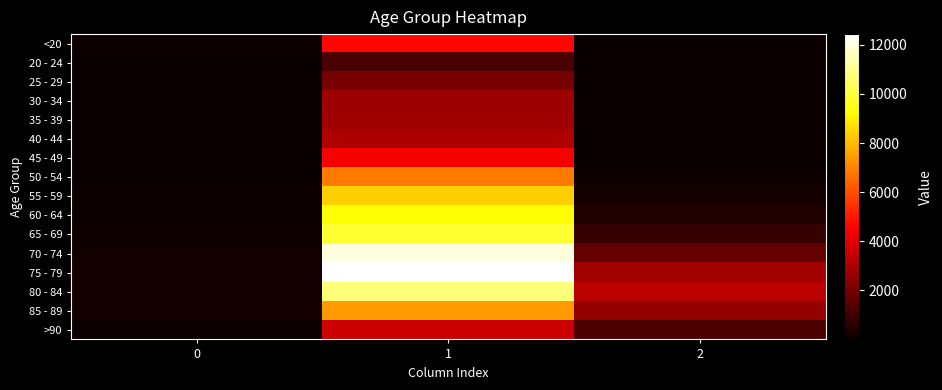

Rank the series by their maximum value, from highest to lowest.

75 - 79, 70 - 74, 80 - 84, 65 - 69, 60 - 64, 55 - 59, 85 - 89, 50 - 54, <20, 45 - 49, >90, 40 - 44, 35 - 39, 30 - 34, 25 - 29, 20 - 24